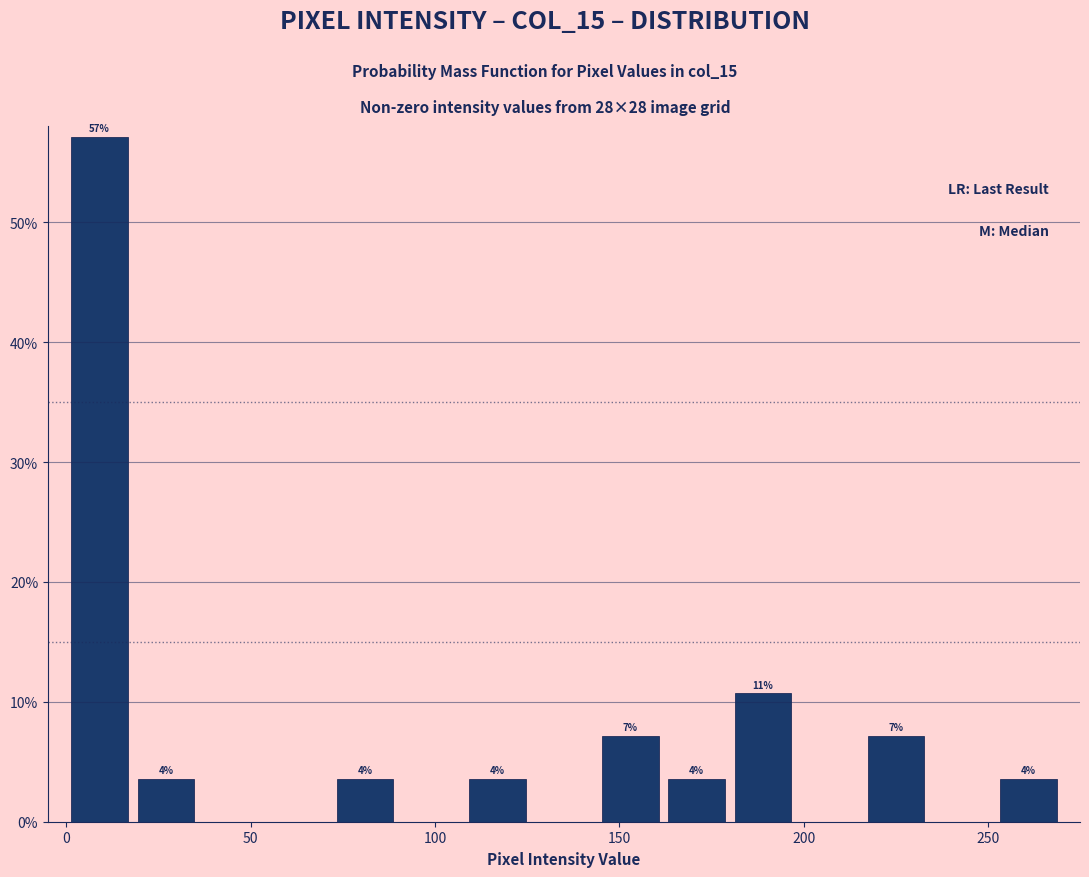

Around what value on the x-axis is the tallest bar? Give the approximate position of its centre, as read against the axis.

10